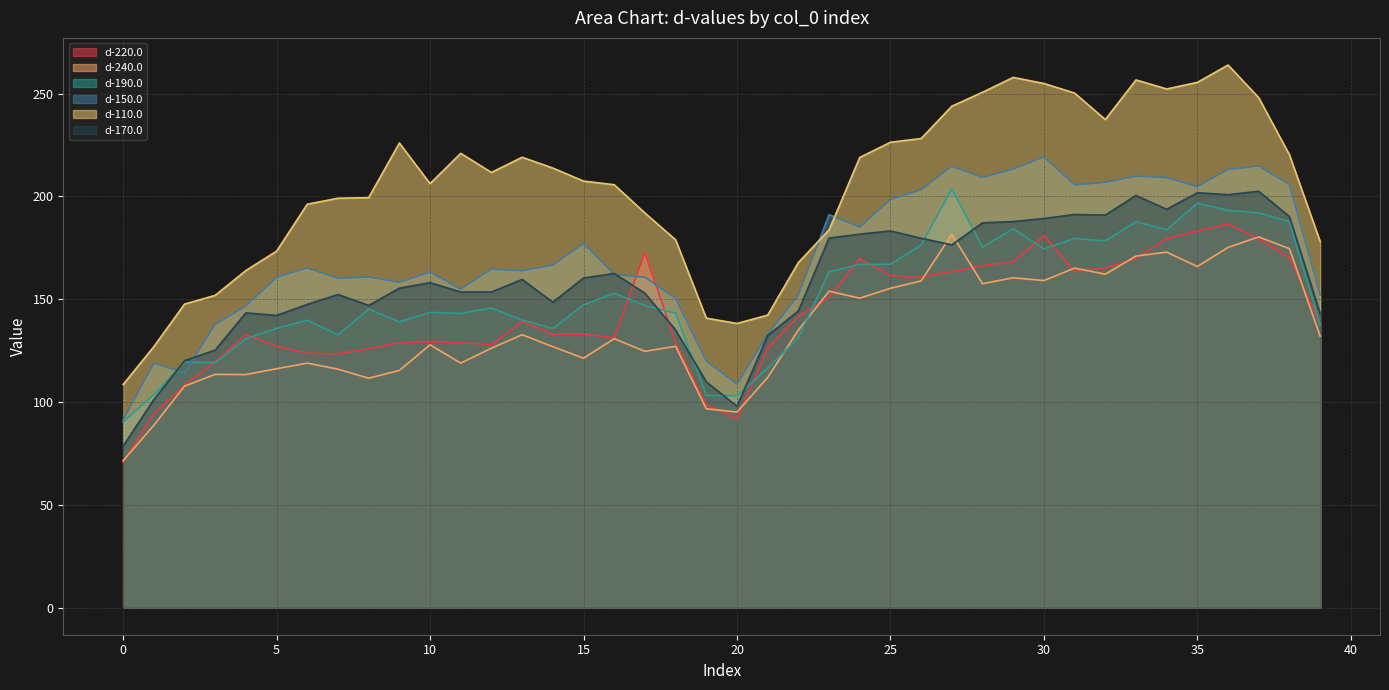

At 15, list the series in order from largest to smallest.

d-110.0, d-150.0, d-170.0, d-190.0, d-220.0, d-240.0